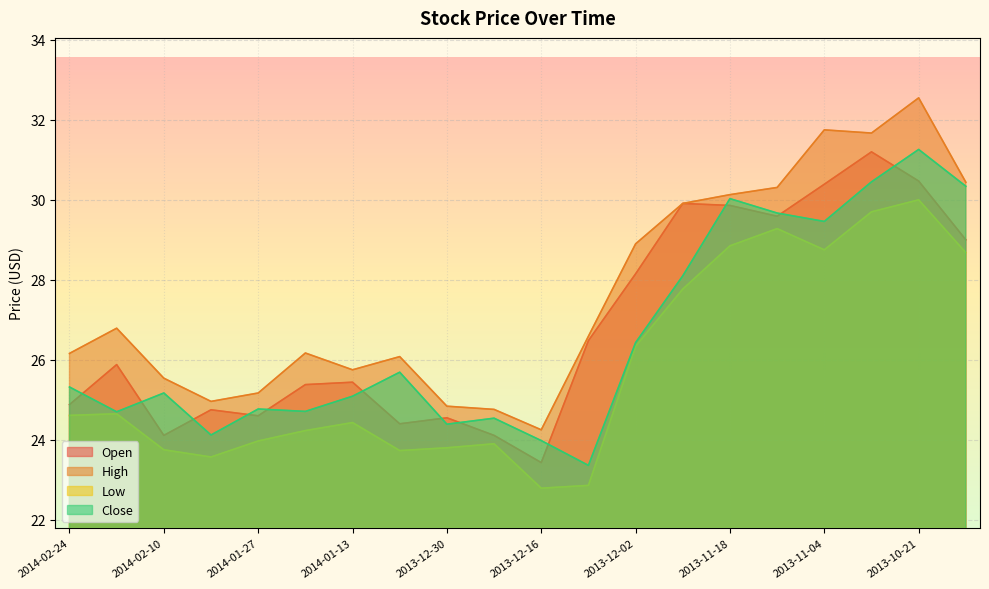

Where is the first local maximum for High?

2014-02-18